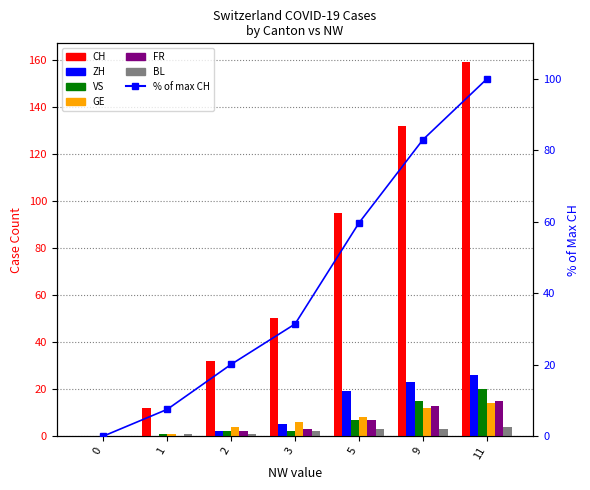

What is the difference between the highest and lowest values at 9?

129